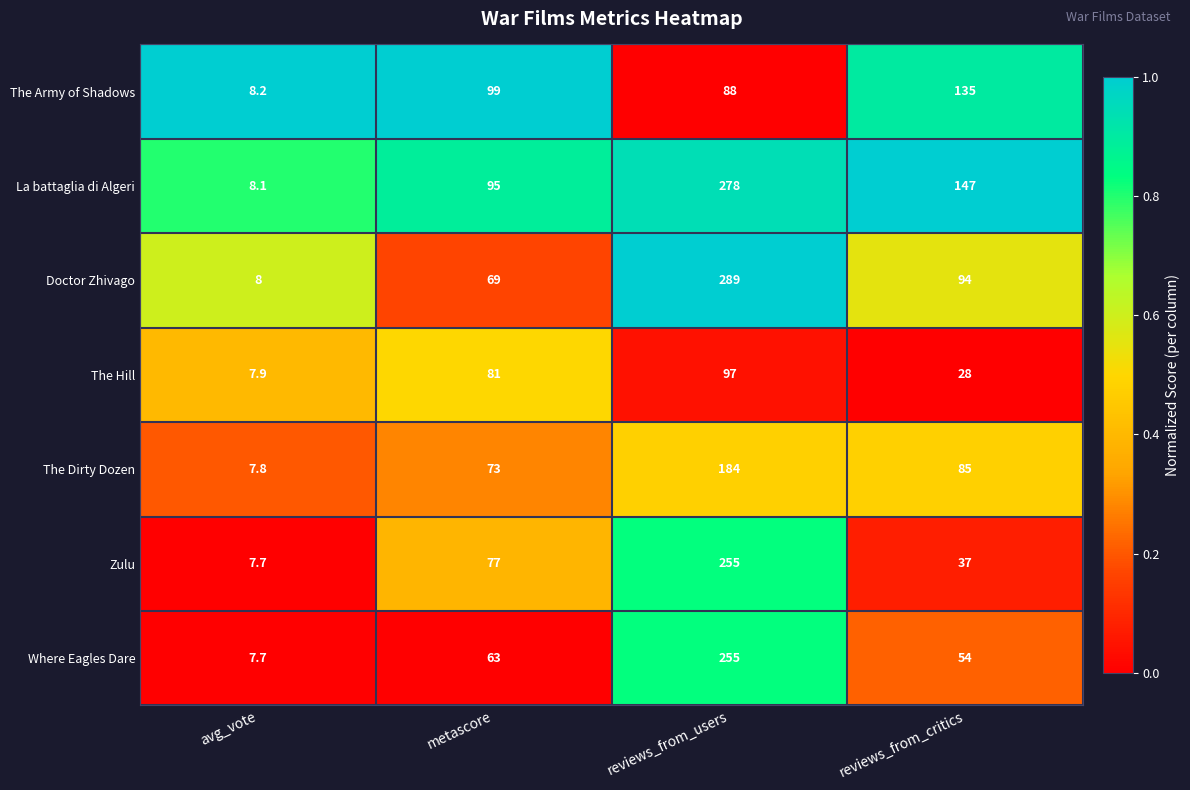

What is the difference between the maximum and minimum values in the Doctor Zhivago series?

281.0